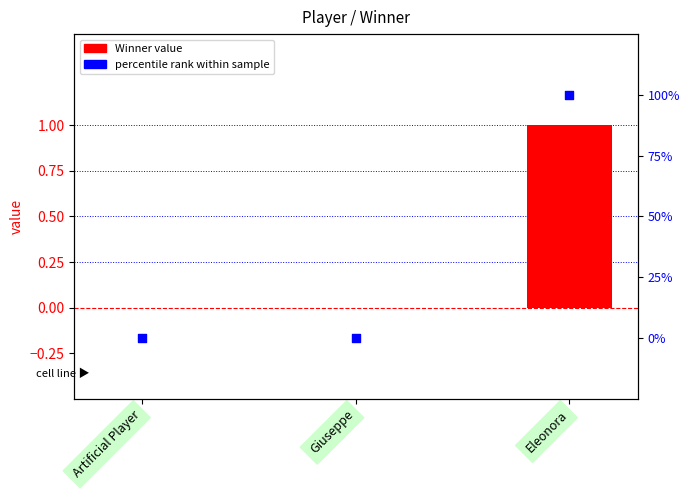

Which series contains the lowest Y value?

Winner (value)